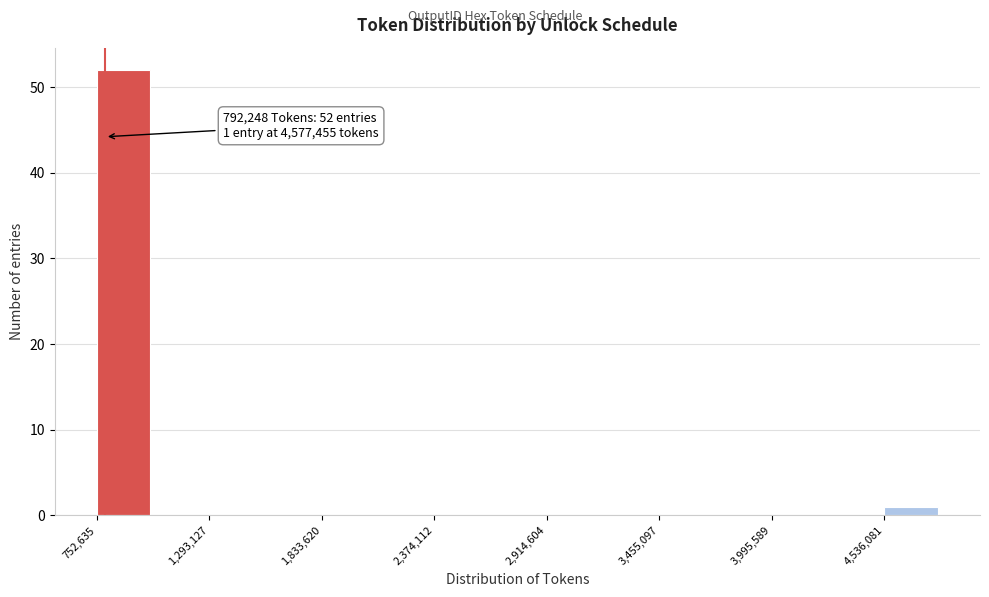

Read against the x-axis, roughly where is the centre of the tallest bar?

900000